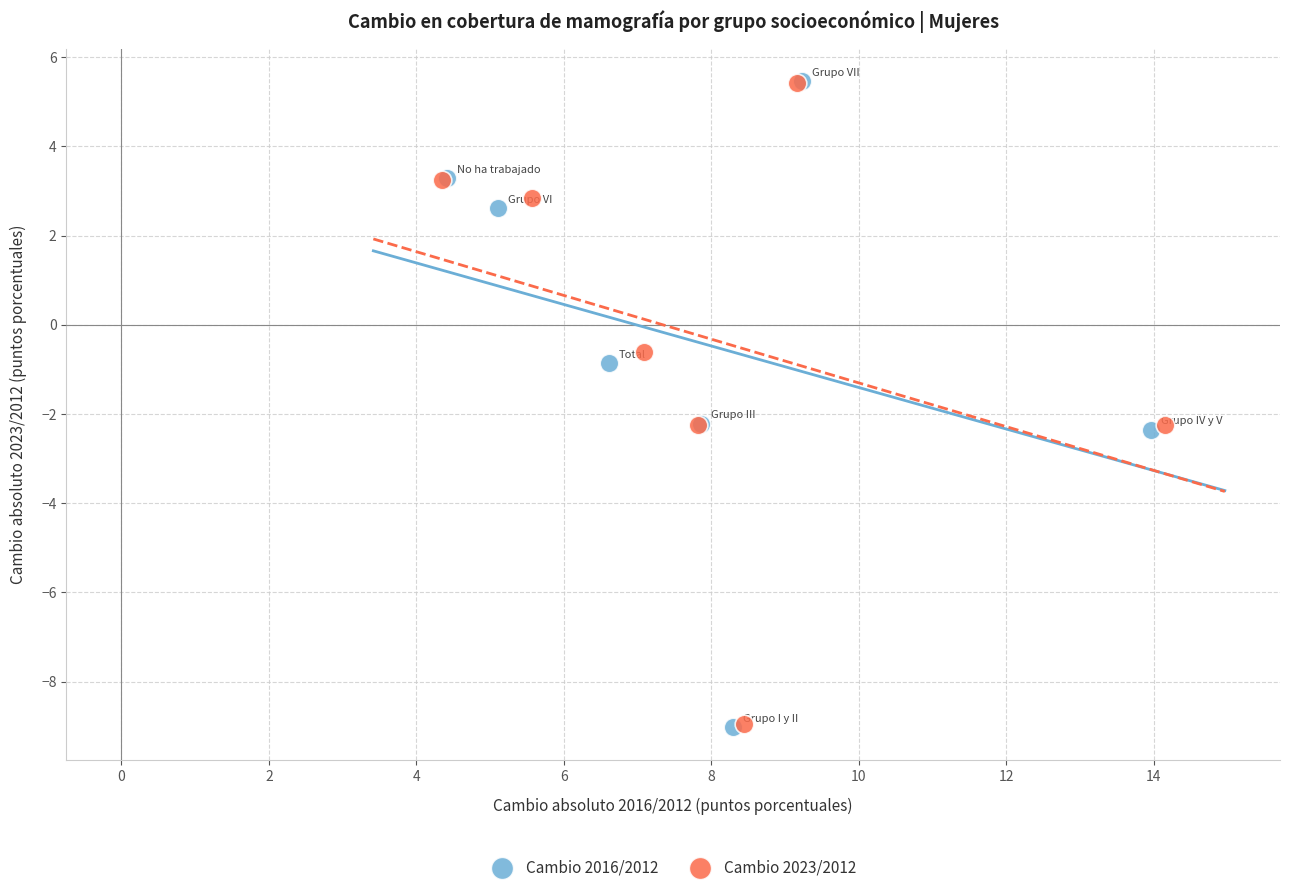

Which series has the largest Y range (max minus min)?

Cambio 2016/2012